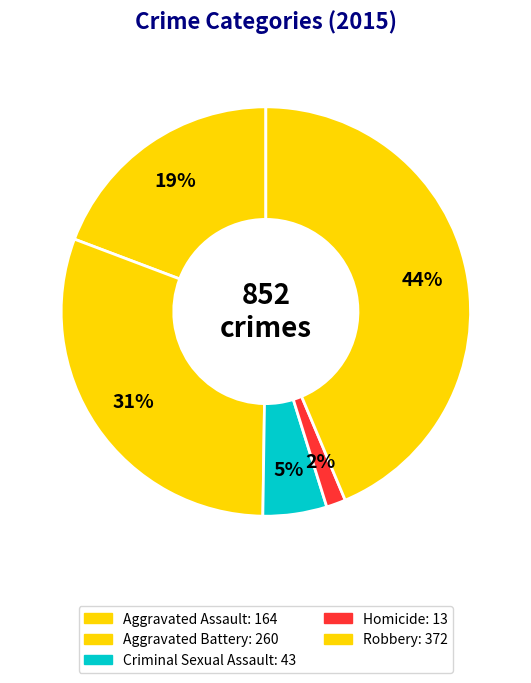

Count the number of slices in the pie.

5